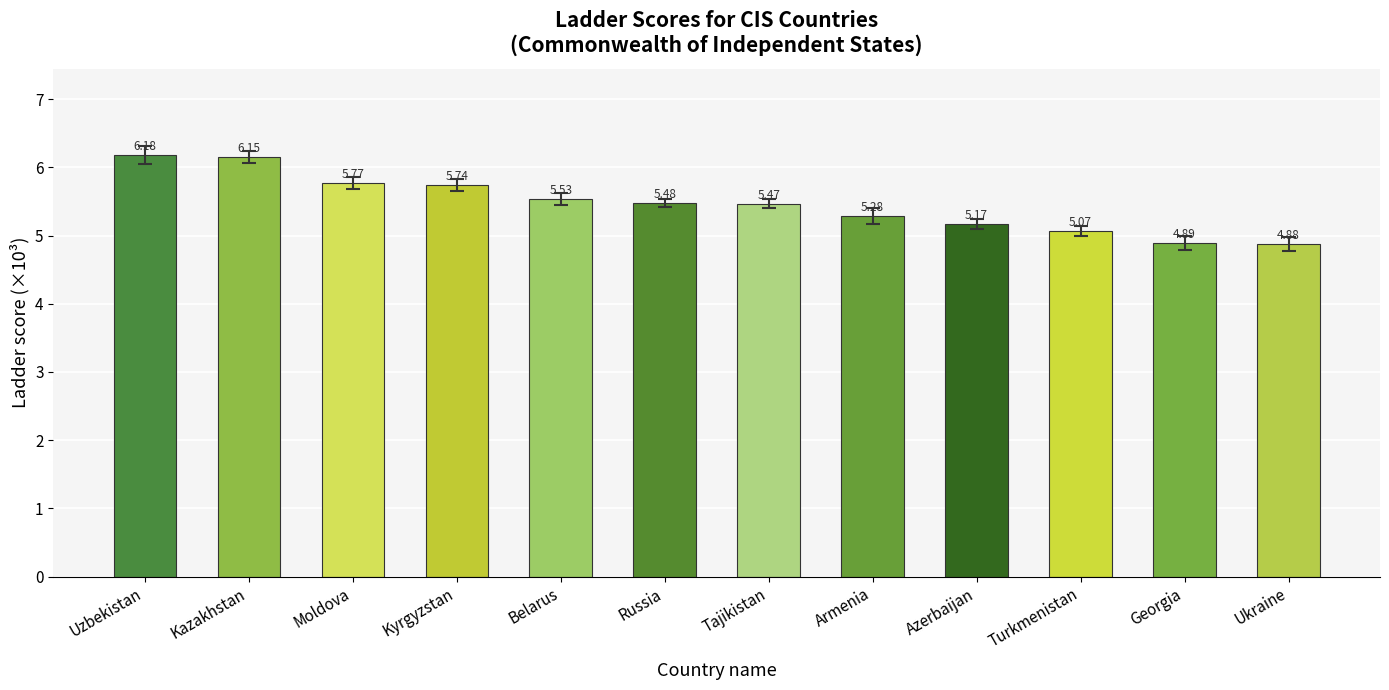

Rank the categories by value from lowest to highest.

Ukraine, Georgia, Turkmenistan, Azerbaijan, Armenia, Tajikistan, Russia, Belarus, Kyrgyzstan, Moldova, Kazakhstan, Uzbekistan